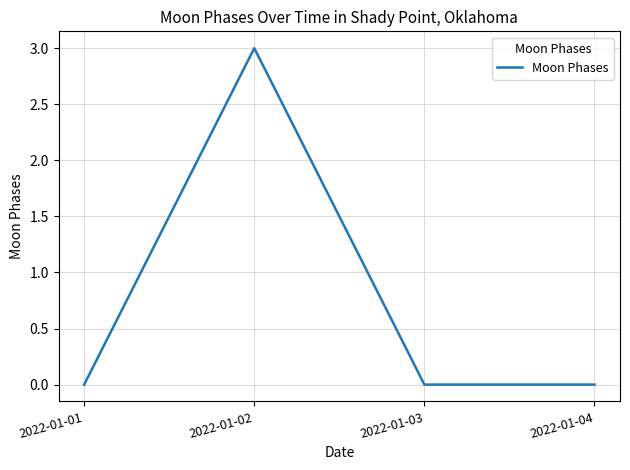

Reading left to right, transcribe all the data shown in this chart.

2022-01-01=0	2022-01-02=3	2022-01-03=0	2022-01-04=0